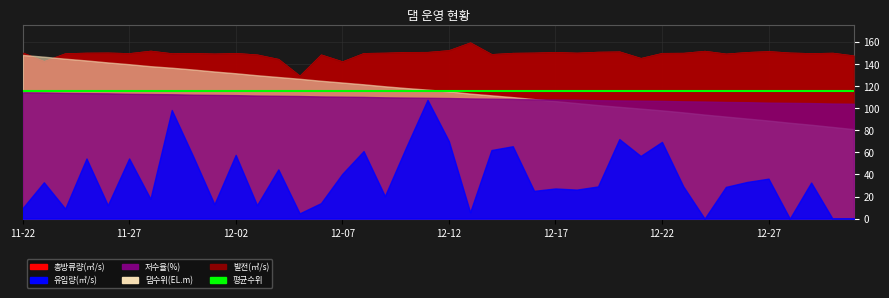

What is the sum of all 발전(㎥/s) values?

888.7